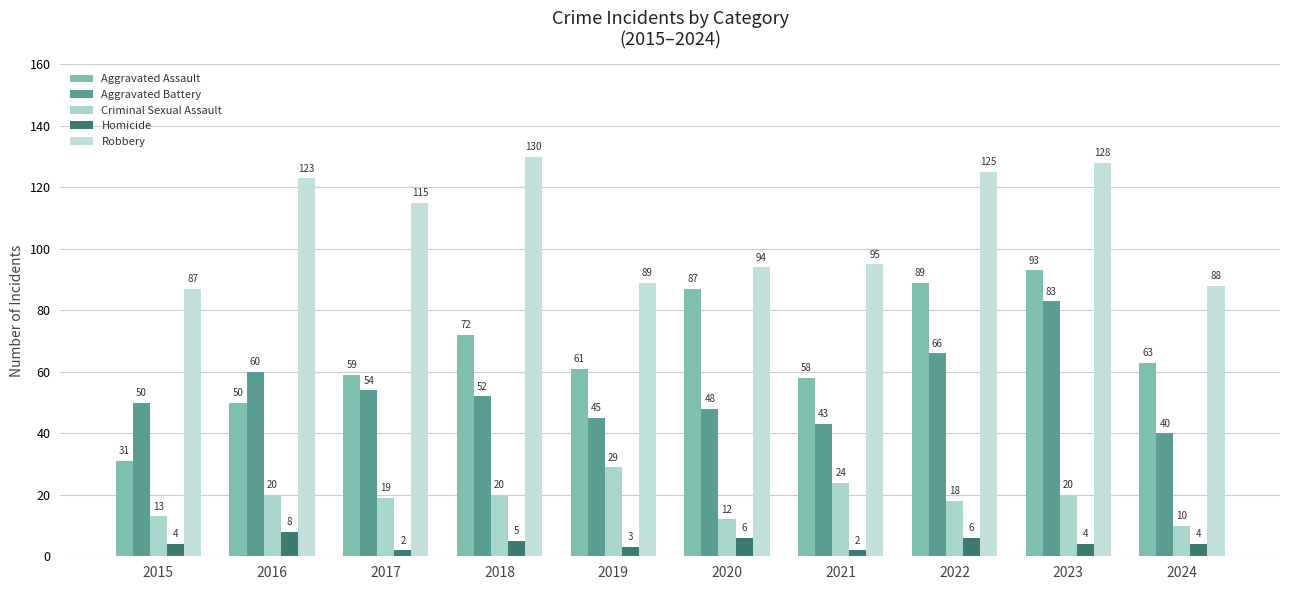

Between 2017 and 2019, which series saw the biggest shift?

Robbery